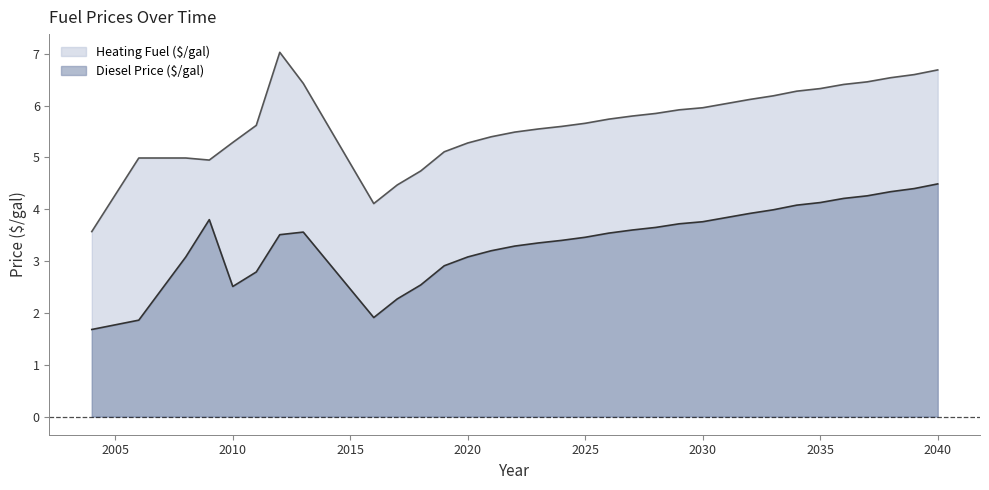

List the series in order of their peak value, highest first.

Heating Fuel ($/gal), Diesel Price ($/gal)